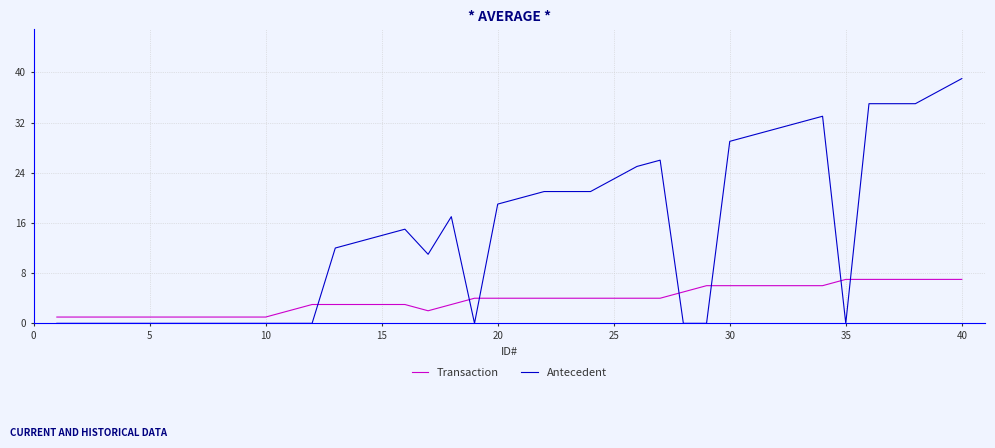

Which series has the largest range (max minus min)?

Antecedent